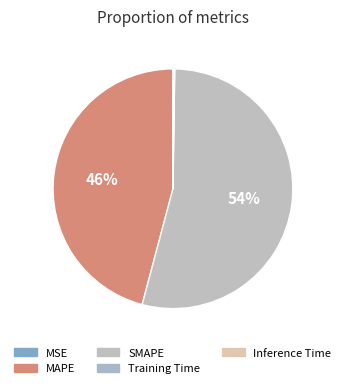

Do MSE and Training Time together represent more than half of the pie?

No